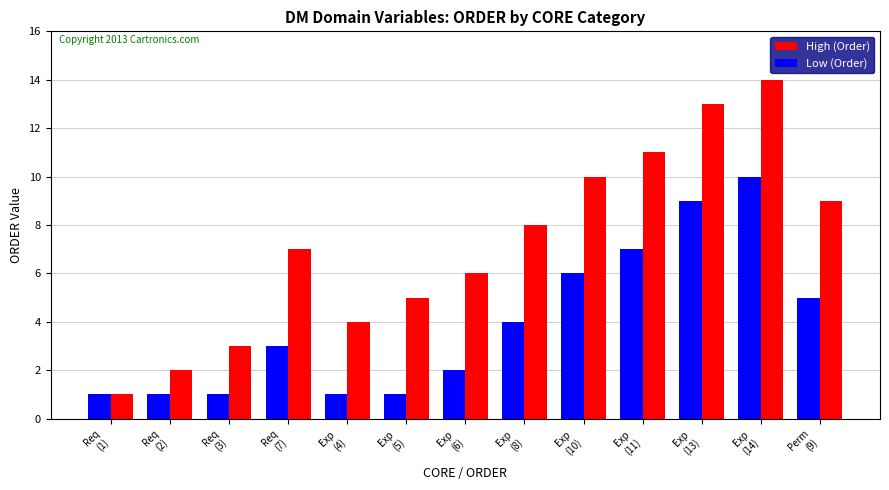

What is the difference between the highest and lowest values at Req
(7)?

4